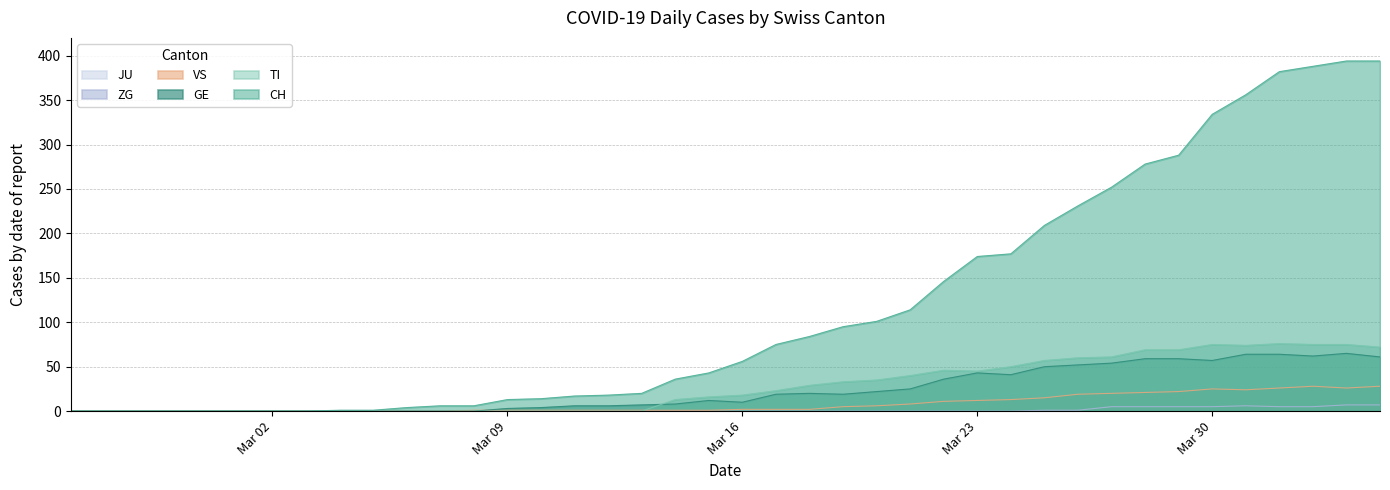

Is it true that VS equals 36 at 2020-04-03?

False